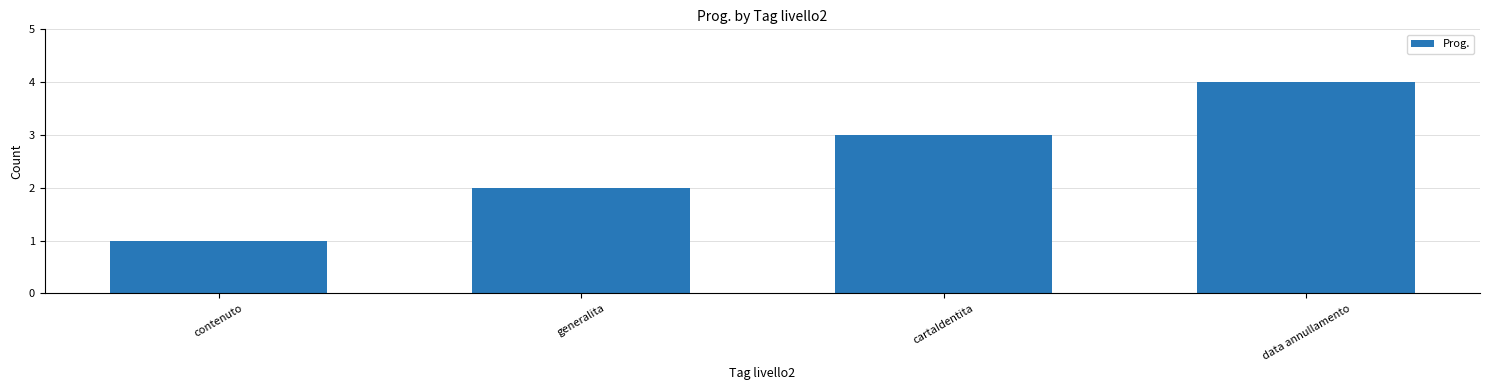

Which has a higher value, contenuto or generalita?

generalita